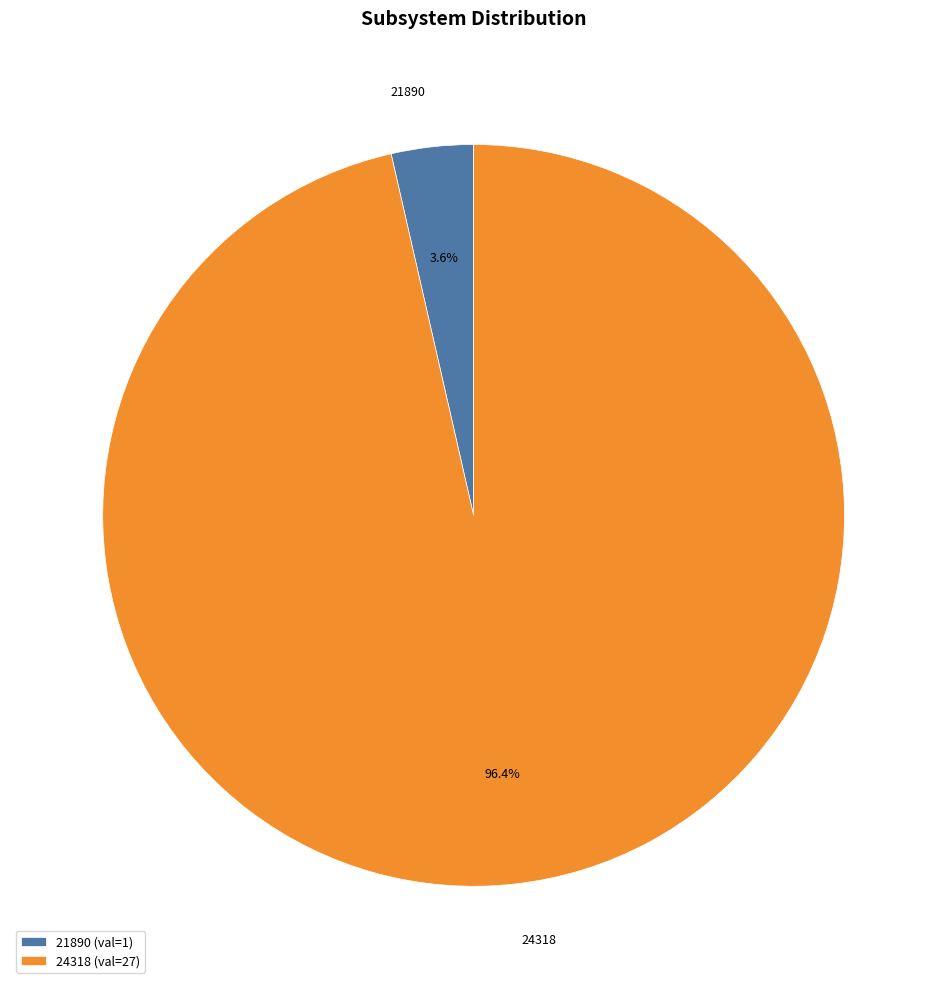

Which category has the biggest portion of the pie?

24318